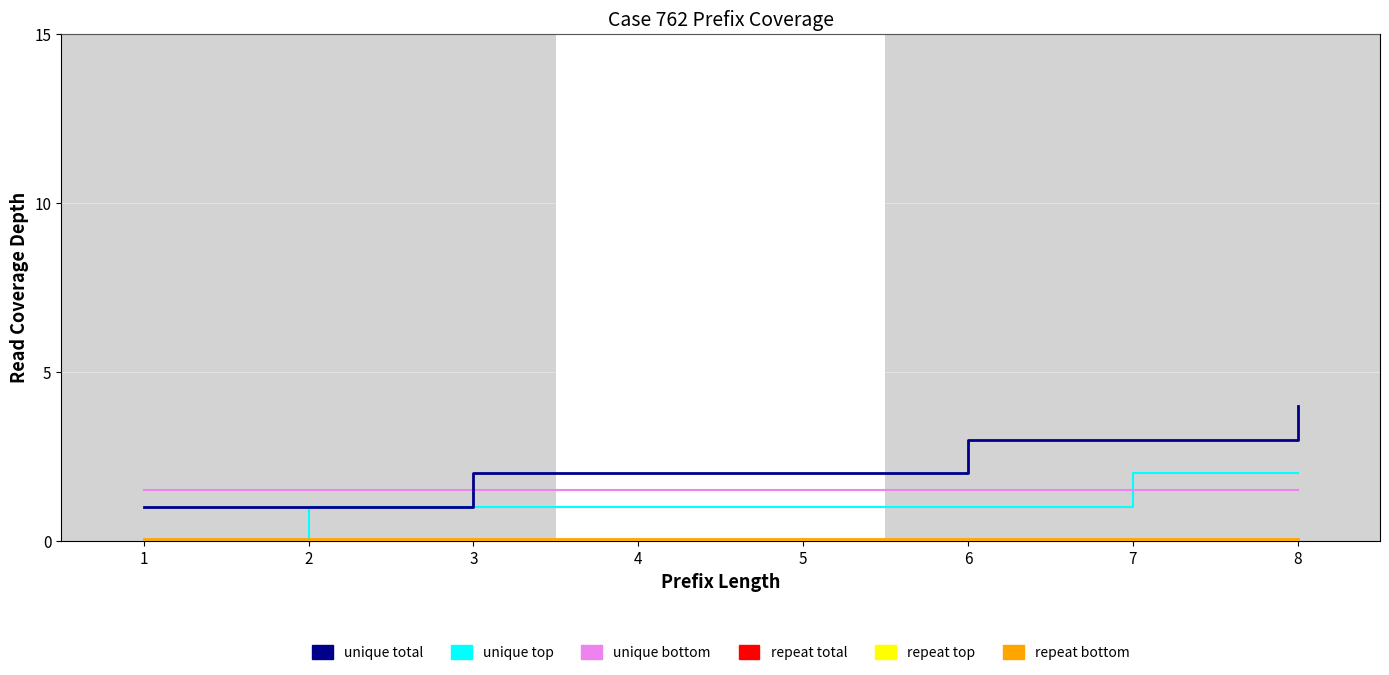

Is the value of unique top at 2 greater than the value of repeat total at 8?

Yes